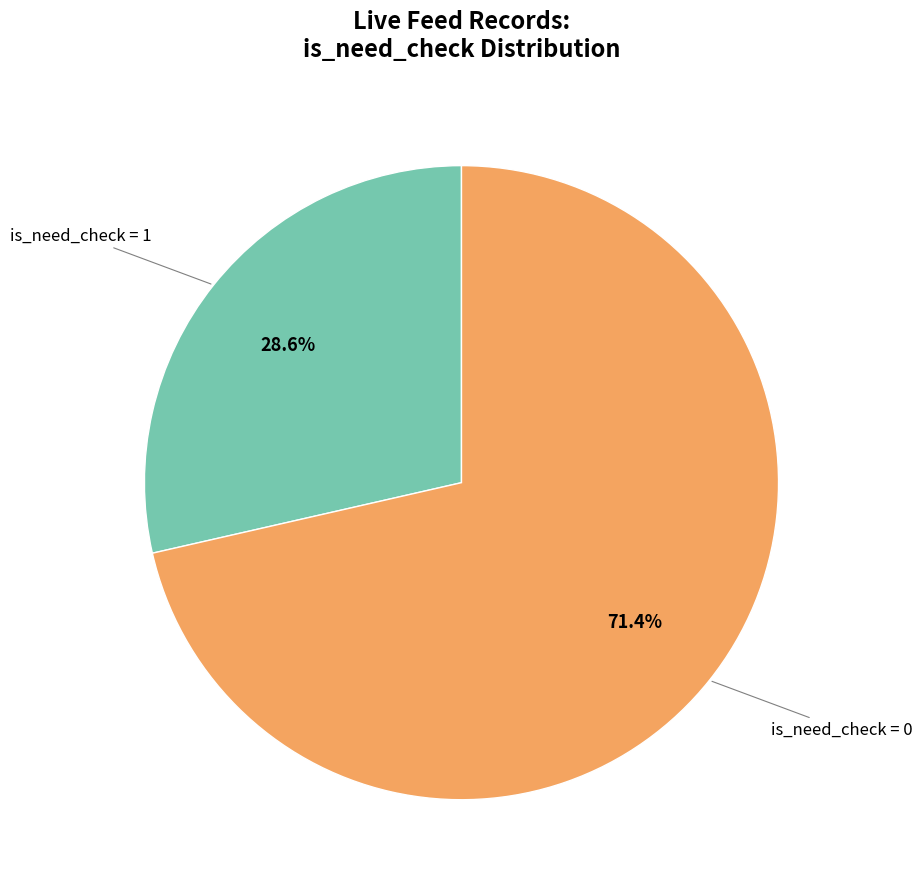

Is there a majority slice in this chart?

Yes